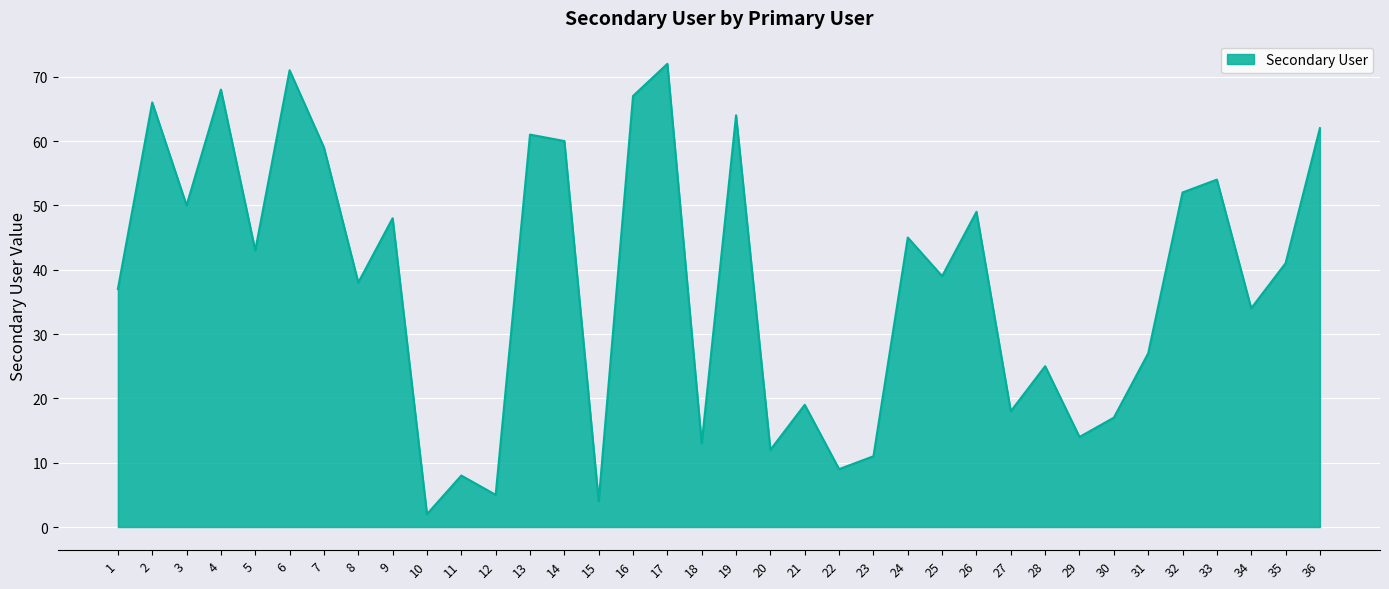

What is the greatest value displayed?

72